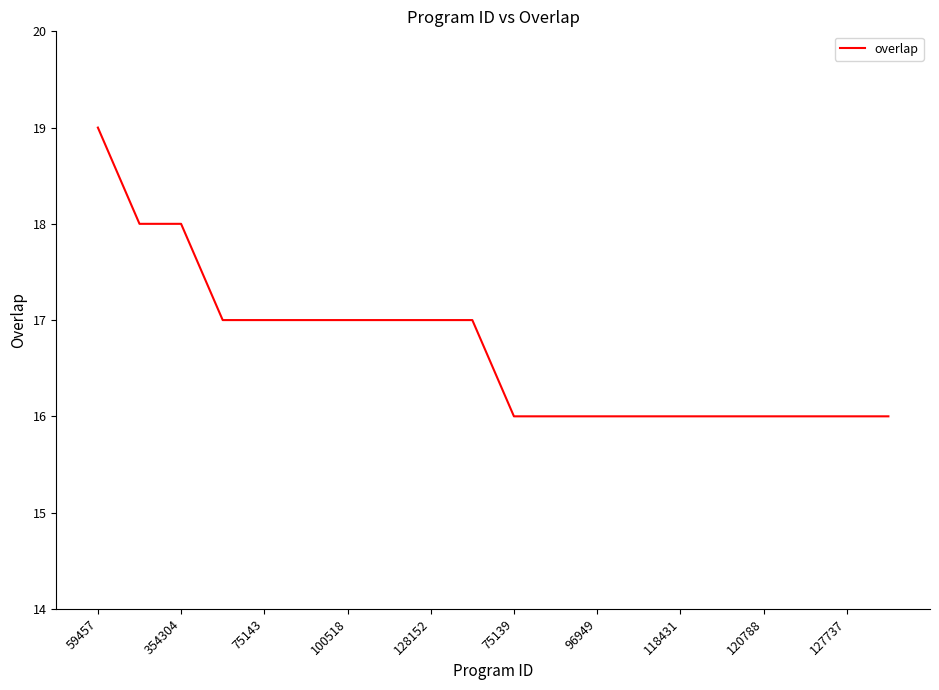

What is the difference between the maximum and minimum values?

3